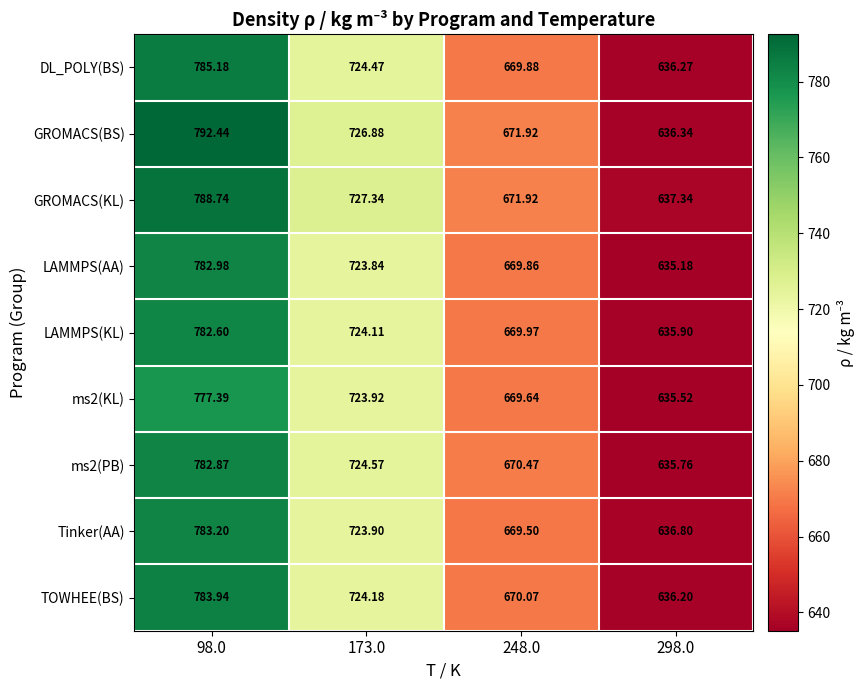

Is the value of ms2(KL) at 248.0 greater than the value of Tinker(AA) at 298.0?

Yes